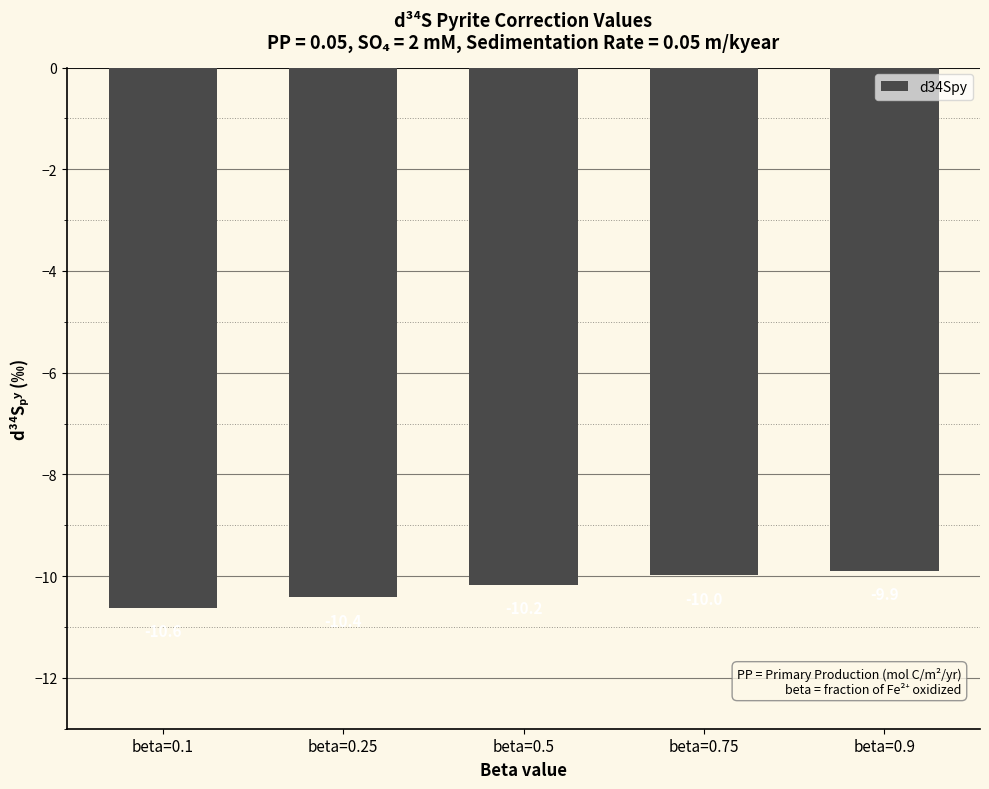

List the labels in order of value, largest first.

beta=0.9, beta=0.75, beta=0.5, beta=0.25, beta=0.1